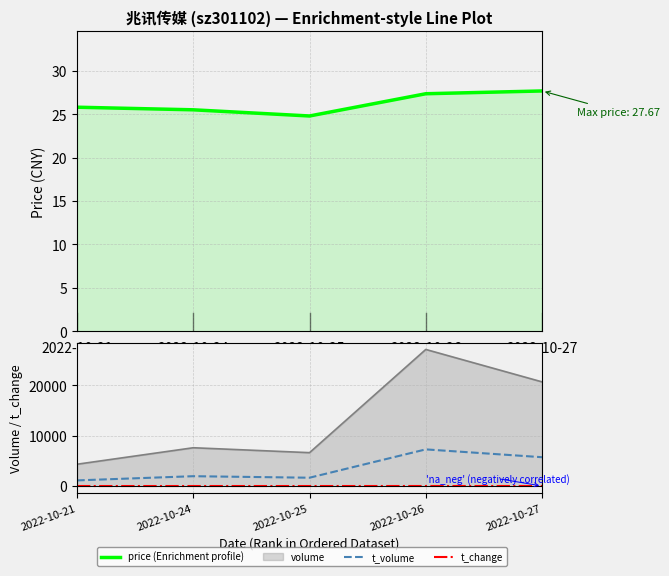

True or false: t_volume and price (Enrichment profile) cross at least once.

False